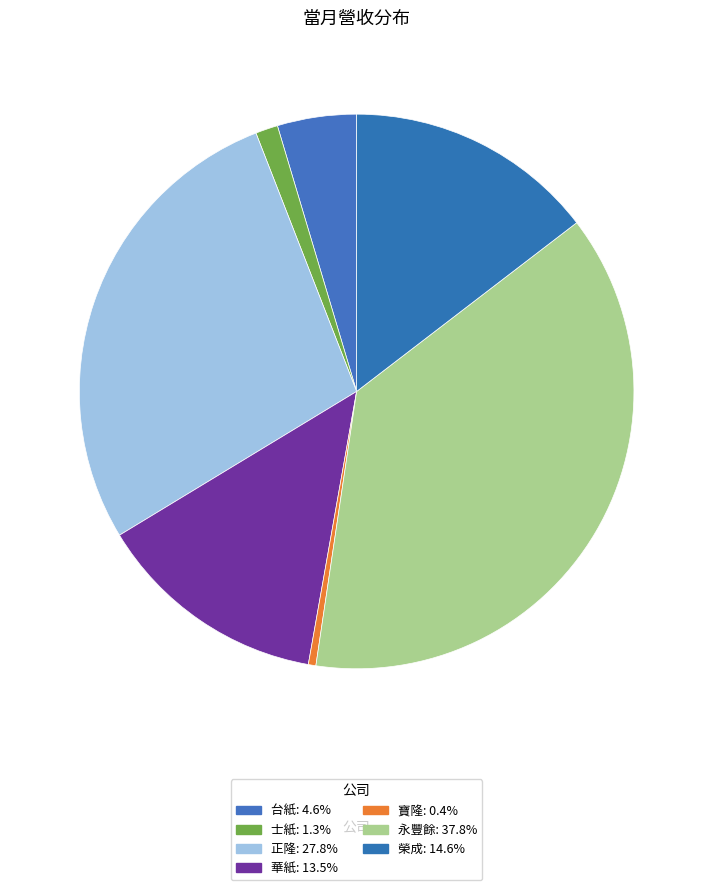

How many slices are in this pie chart?

7